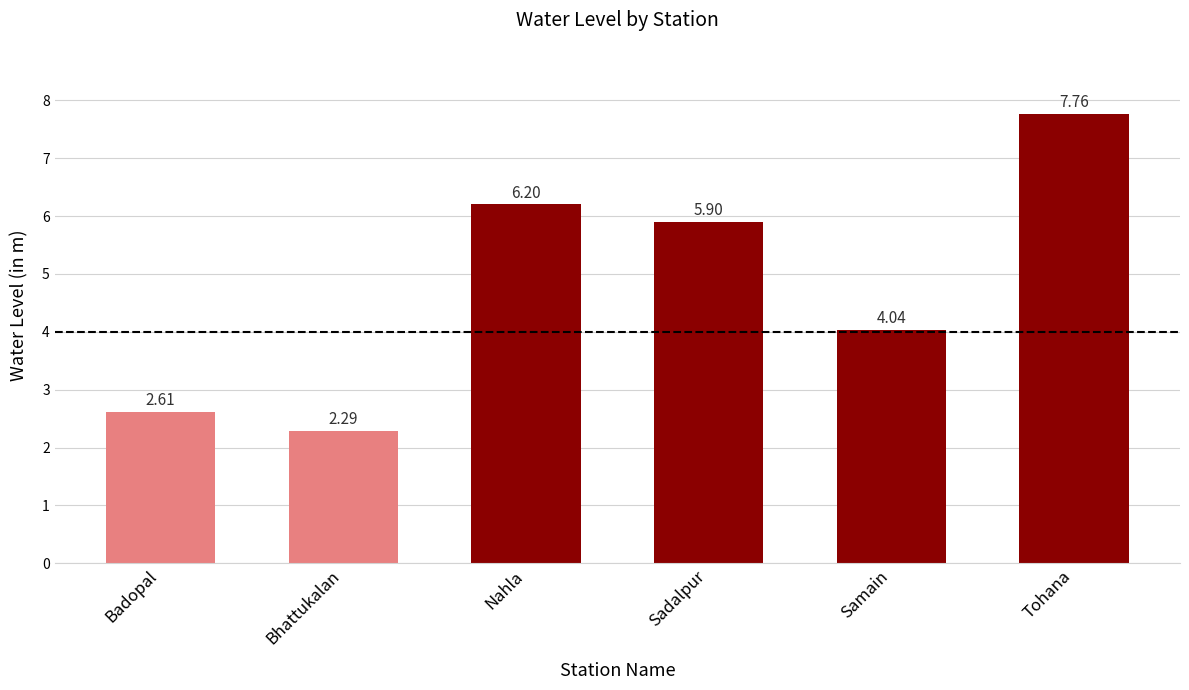

What is the difference between the values at Bhattukalan and Sadalpur?

3.6